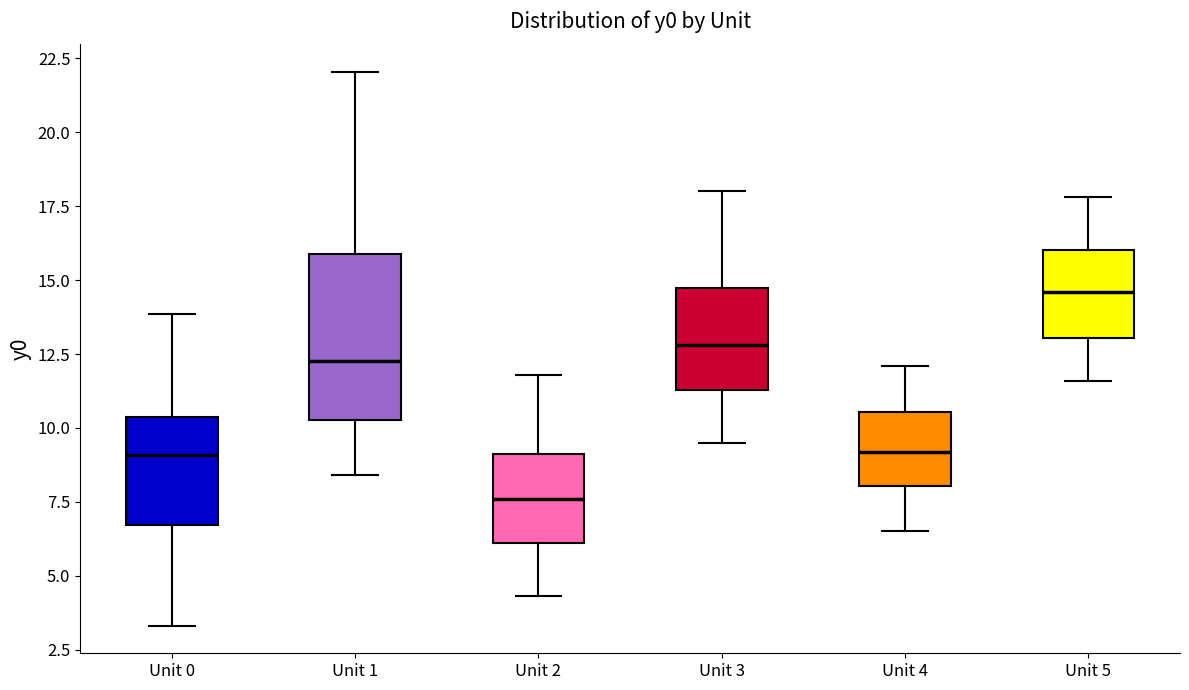

Reading left to right, read every box against the y-axis: the position of its median line, the range the box covers, and the ends of its whiskers. The values are not printed on the chart, so give them approximately, as read against the axis.

Unit 0: median 9.0, box 6.5 to 10.5, whiskers 3.5 to 14.0
Unit 1: median 12.5, box 10.5 to 16.0, whiskers 8.5 to 22.0
Unit 2: median 7.5, box 6.0 to 9.0, whiskers 4.5 to 12.0
Unit 3: median 13.0, box 11.5 to 15.0, whiskers 9.5 to 18.0
Unit 4: median 9.0, box 8.0 to 10.5, whiskers 6.5 to 12.0
Unit 5: median 14.5, box 13.0 to 16.0, whiskers 11.5 to 18.0